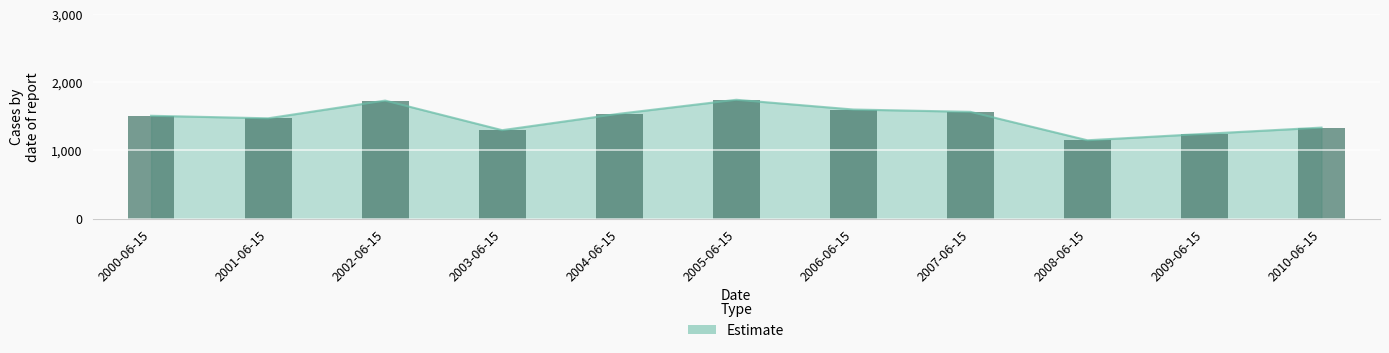

What is the approximate value at 2003-06-15?

1298.0